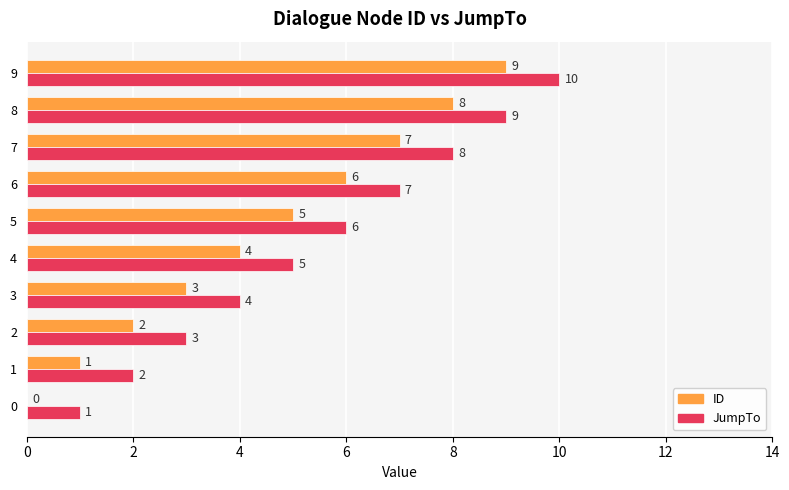

What is the sum of all JumpTo values?

55